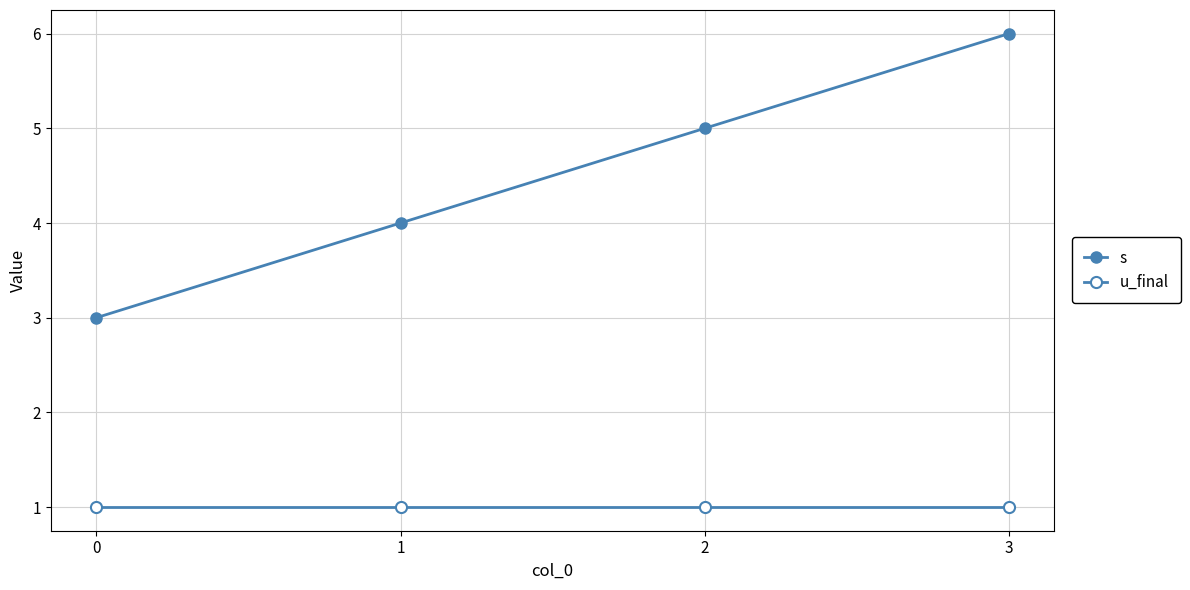

How many lines are shown in the chart?

2